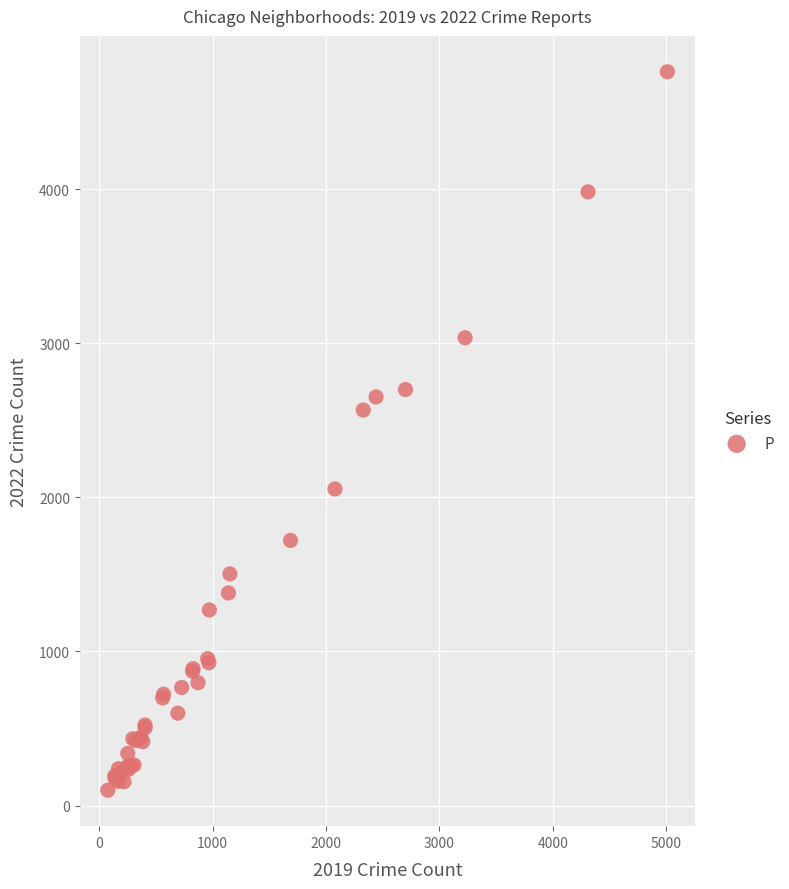

What Y value in the scatter plot is closest to 2430?

2566